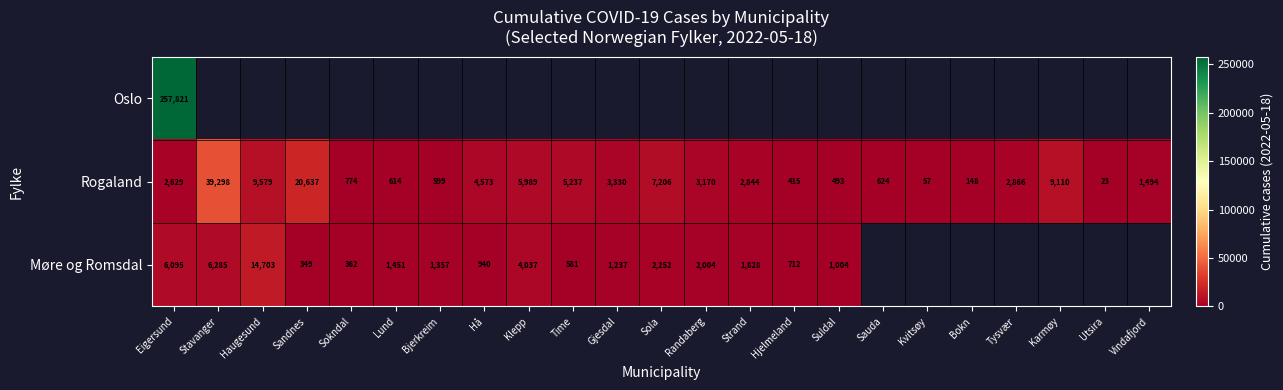

Which label corresponds to the largest value in the chart?

Eigersund